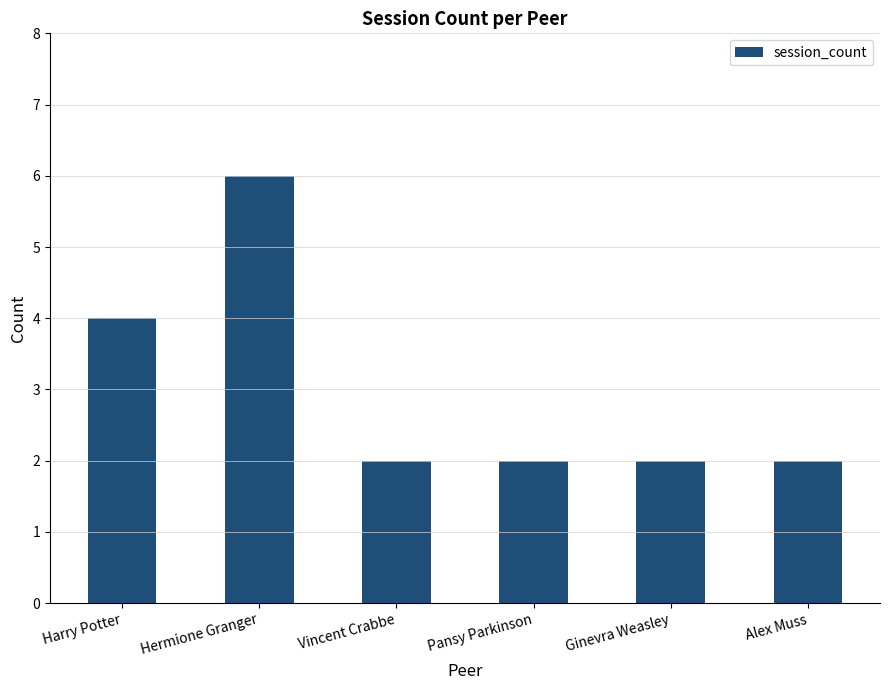

Approximately how many times larger is the value at Harry Potter compared to Pansy Parkinson?

2.0